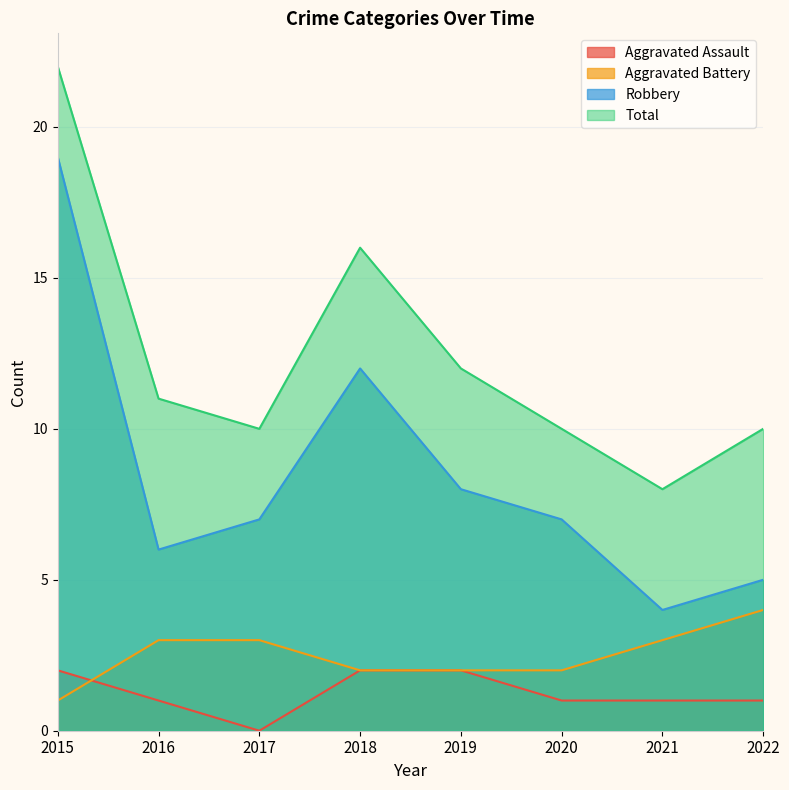

Which series has the largest range (max minus min)?

Robbery